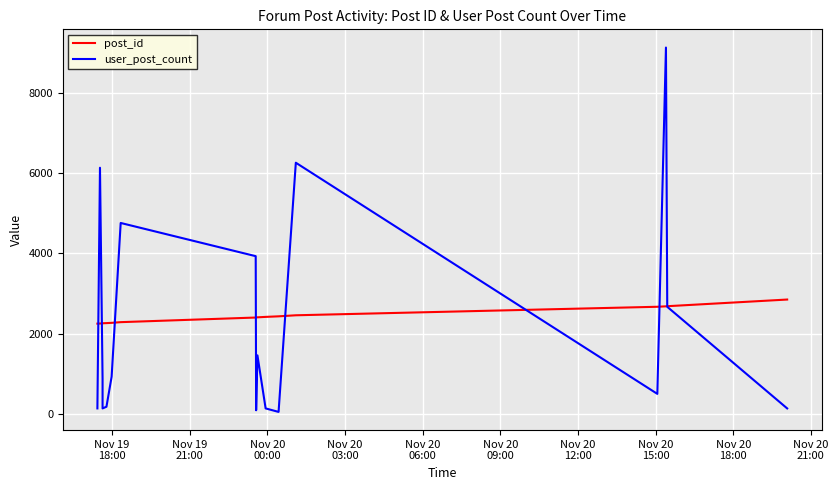

Reading right to left, extract all data points from this chart.

post_id: 2847	2681	2678	2667	2455	2429	2415	2404	2403	2399	2284	2267	2260	2256	2255	2250	2247
user_post_count: 136	2666	9122	498	6254	49	136	1457	90	3927	4754	925	178	136	872	6129	136